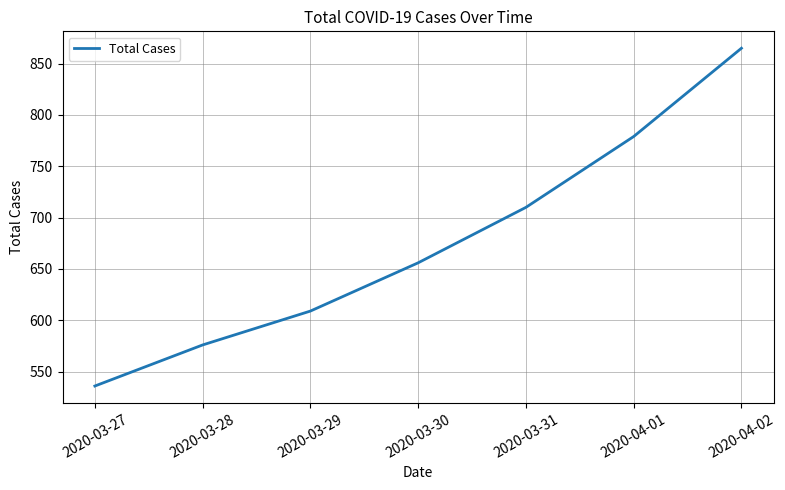

Read the value at 2020-03-31, to the nearest 50.

700